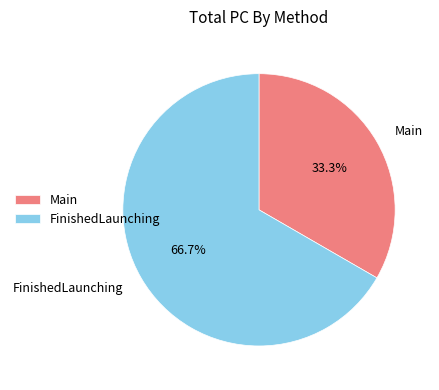

How many slices are in this pie chart?

2